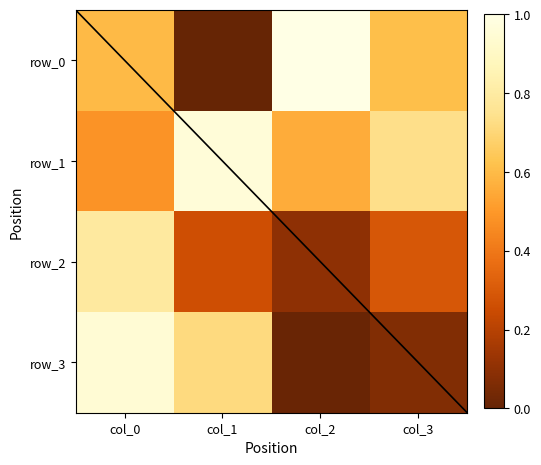

At which label is row_2 closest to 0?

col_2